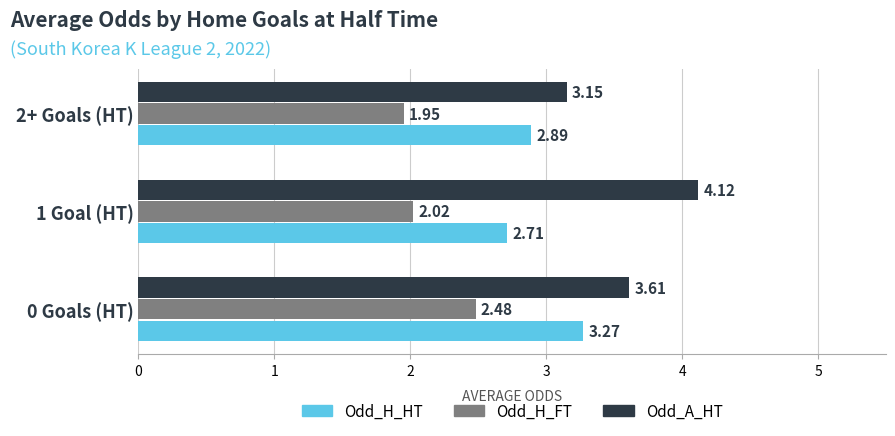

How many series are shown in this chart?

3